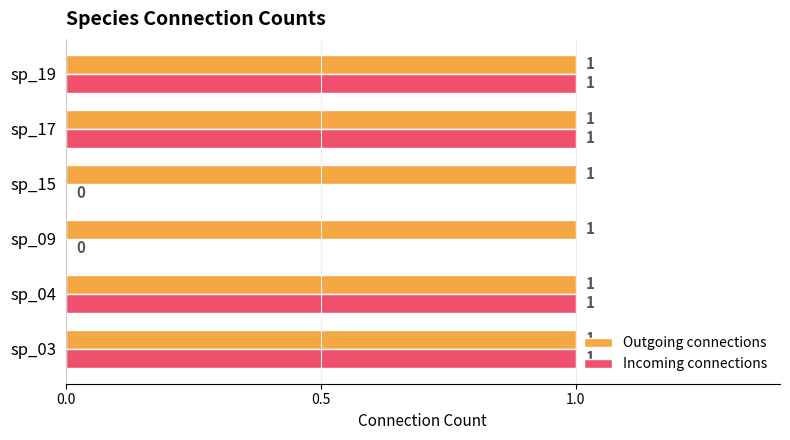

How many Incoming connections values are between 0 and 1?

6